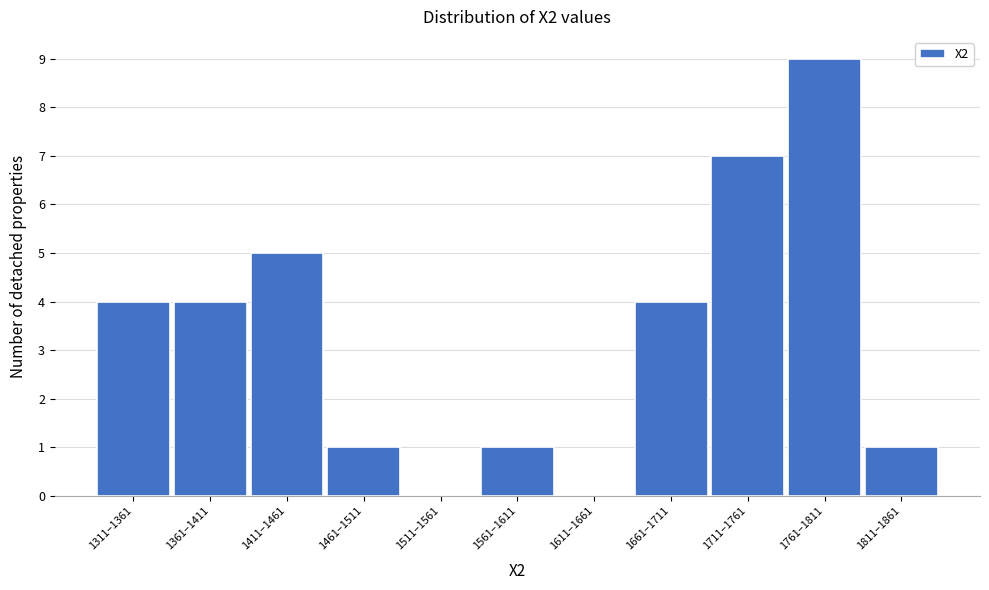

Reading left to right, list all the values displayed in this chart.

1311–1361=4	1361–1411=4	1411–1461=5	1461–1511=1	1511–1561=0	1561–1611=1	1611–1661=0	1661–1711=4	1711–1761=7	1761–1811=9	1811–1861=1